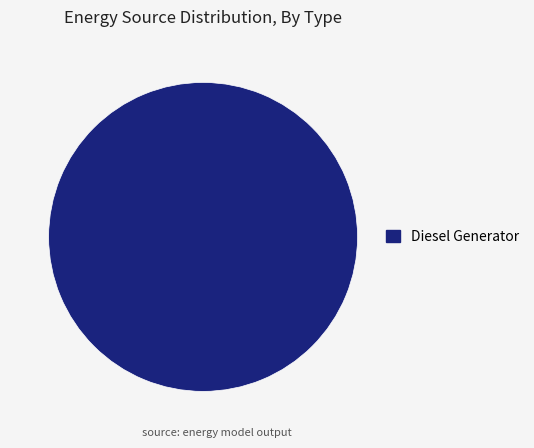

What is the majority slice?

Diesel Generator